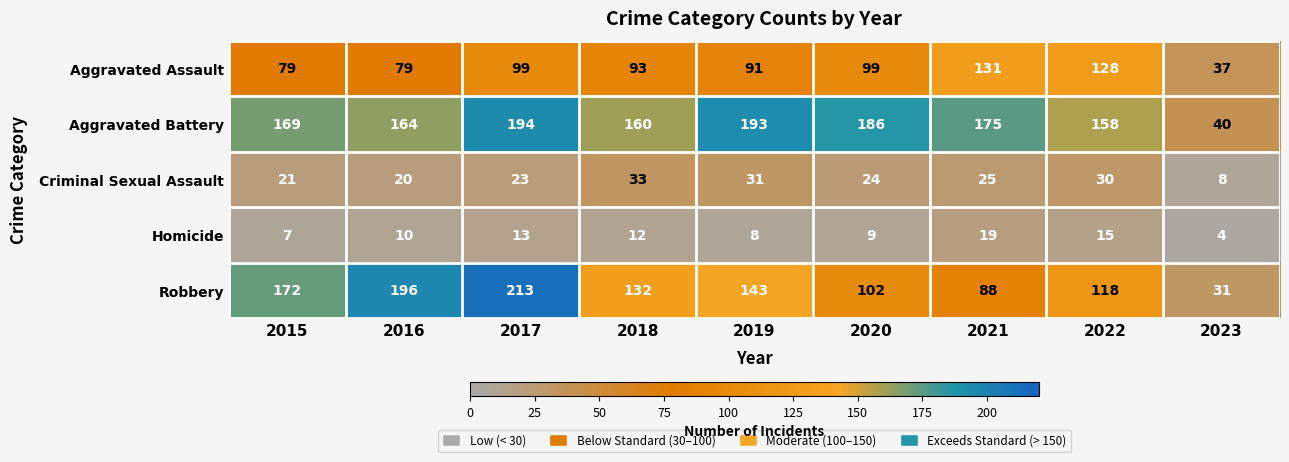

Count the number of data series in this chart.

5